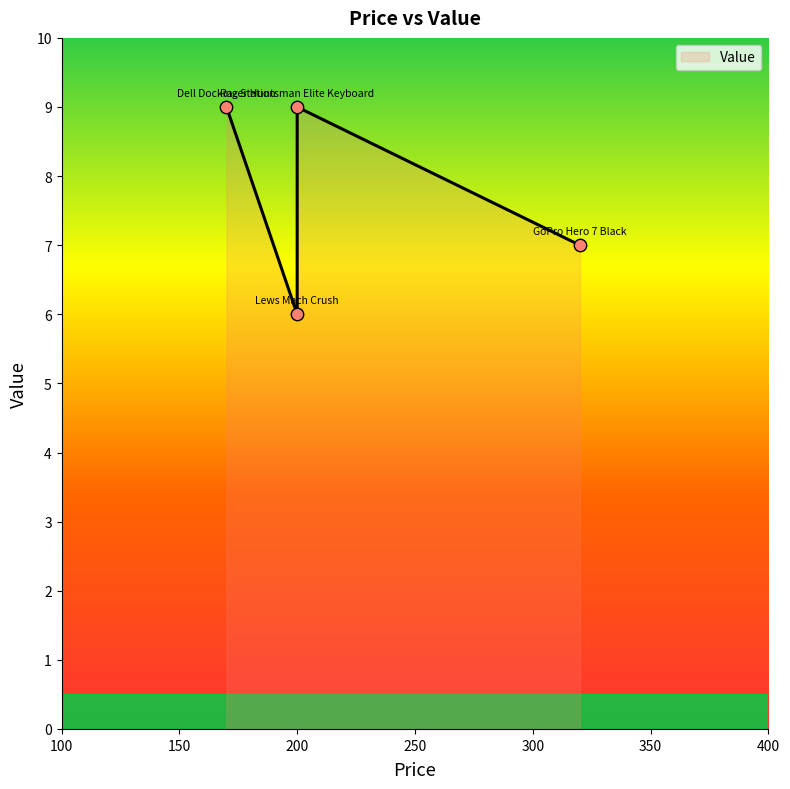

Approximately how many times larger is the value at GoPro Hero 7 Black compared to Razer Huntsman Elite Keyboard?

0.8